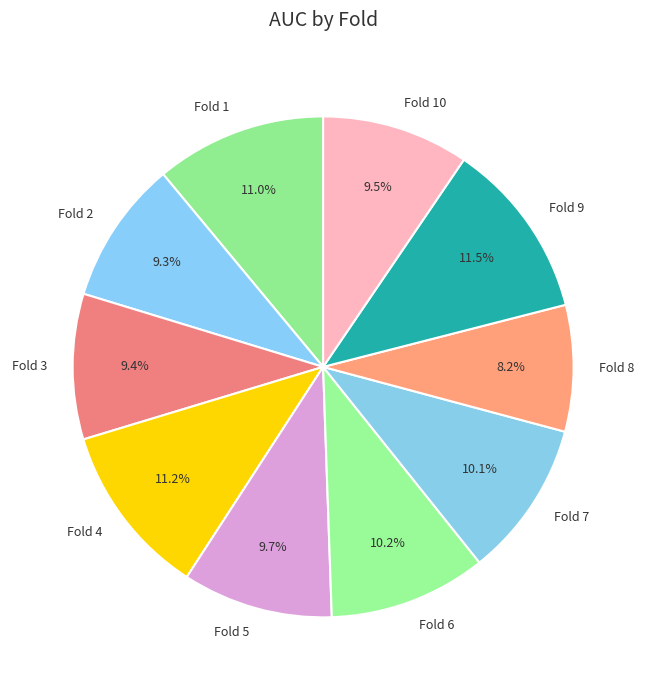

Is it true that Fold 5 is 10% of the pie?

True